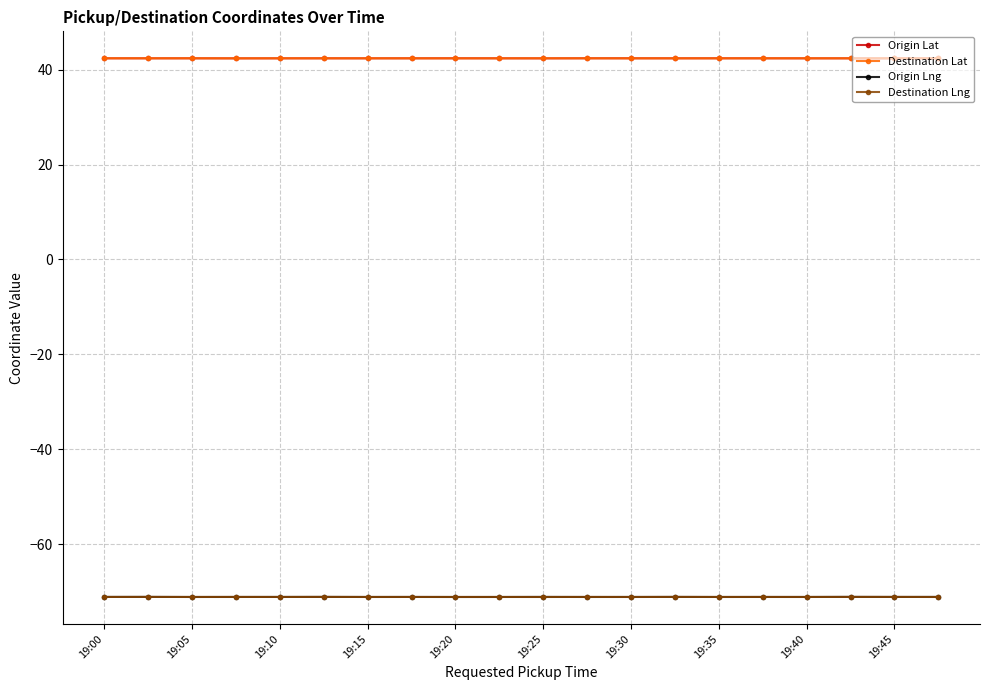

What is the greatest value displayed?

42.4